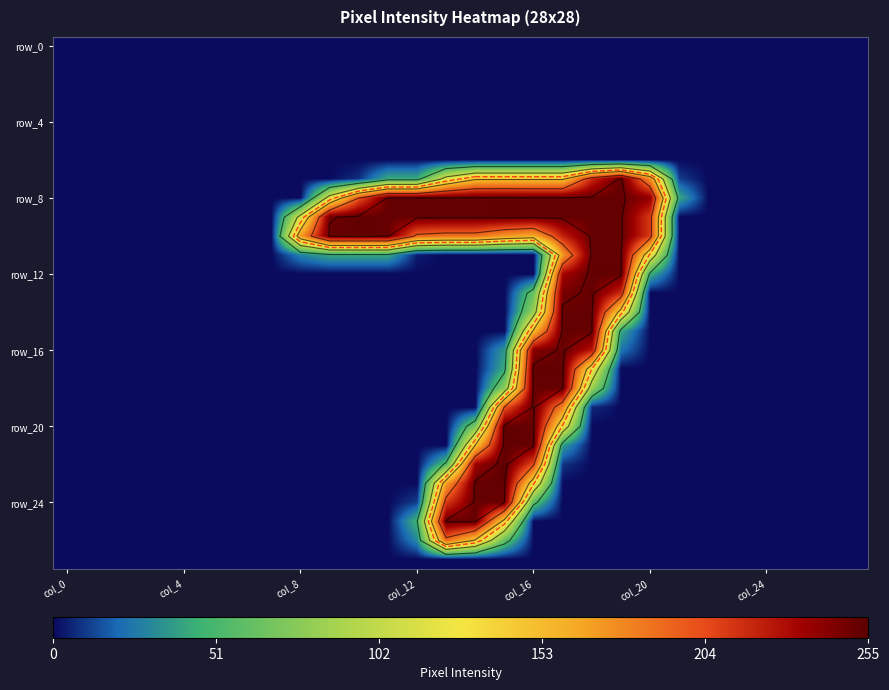

Count the number of data series in this chart.

28